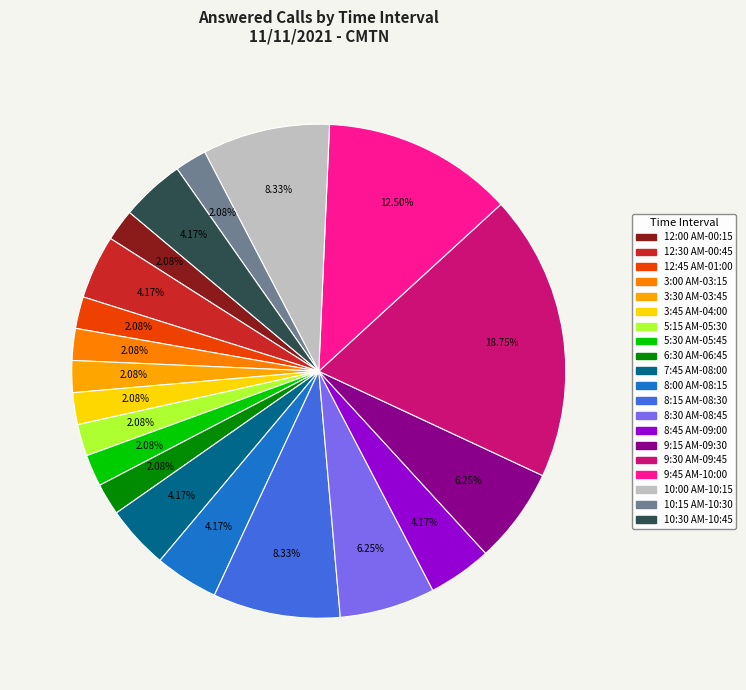

What is the largest slice in the pie chart?

9:30 AM-09:45